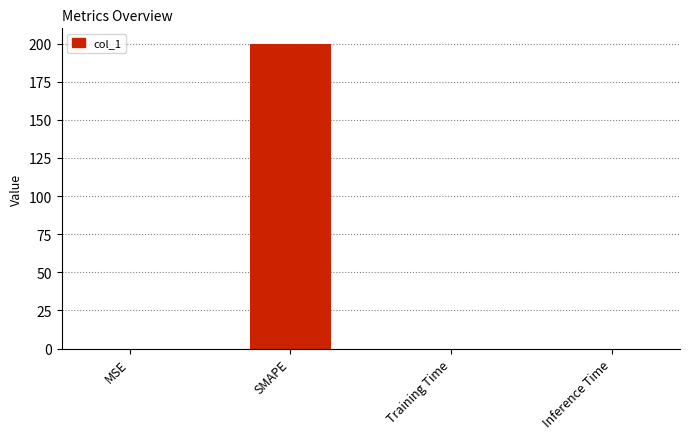

The value at Inference Time is 0.0. True or false?

True